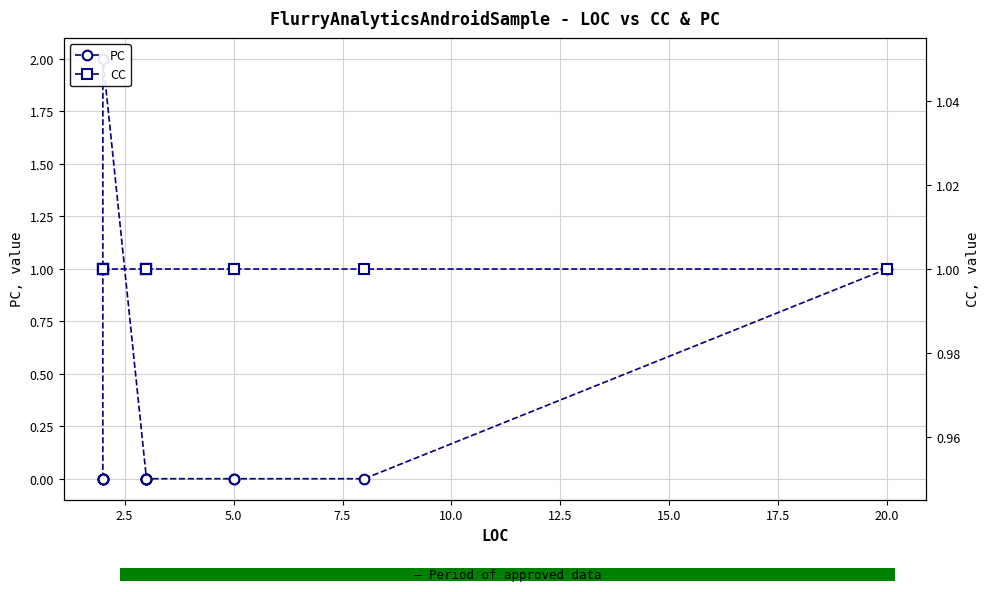

Reading right to left, list all the values displayed in this chart.

PC: 1	0	0	0	0	0	0	0	0	2	1	0	0	0	0
CC: 1	1	1	1	1	1	1	1	1	1	1	1	1	1	1